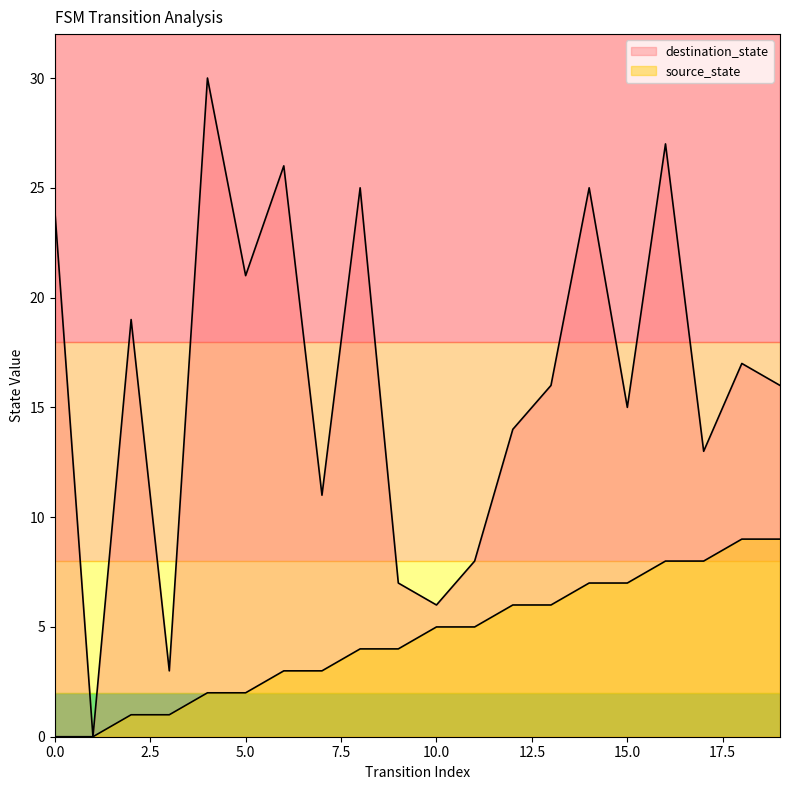

Which has a higher value, 6 or 17?

17